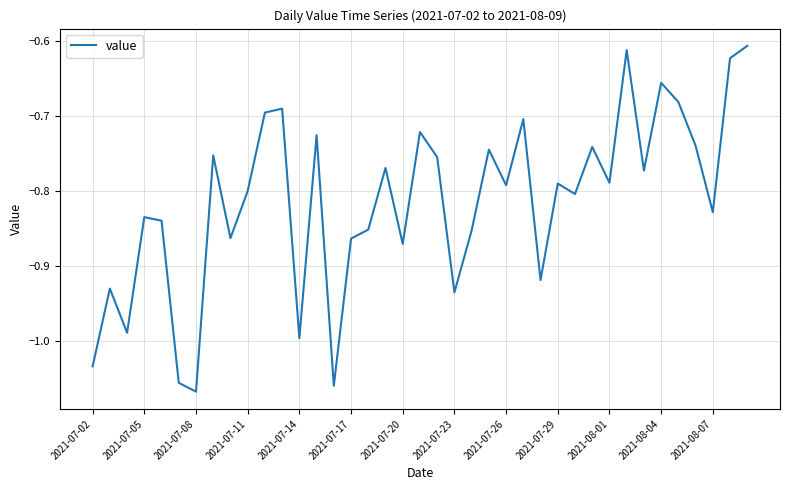

What is the difference between the maximum and minimum values?

0.5